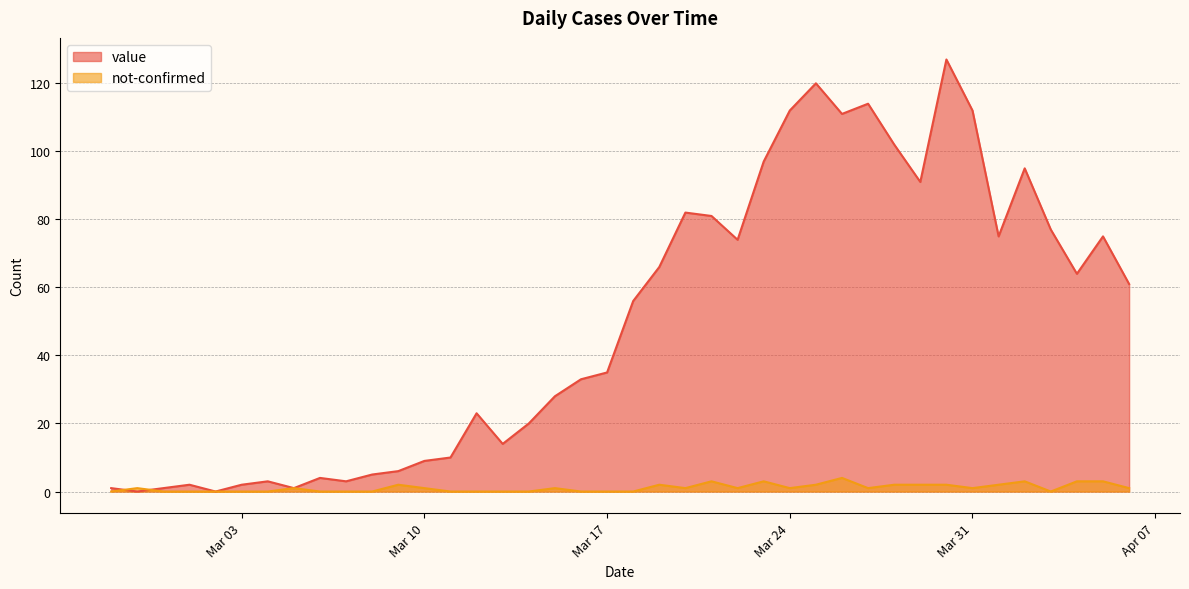

True or false: value has a value of 112 at Mar 24.

True